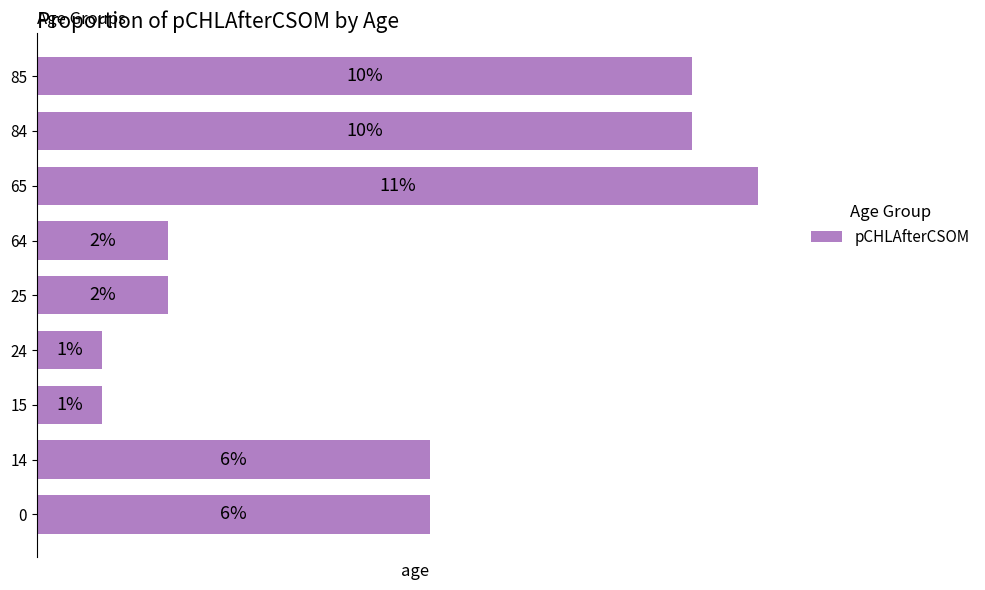

Does the chart contain any negative values?

No